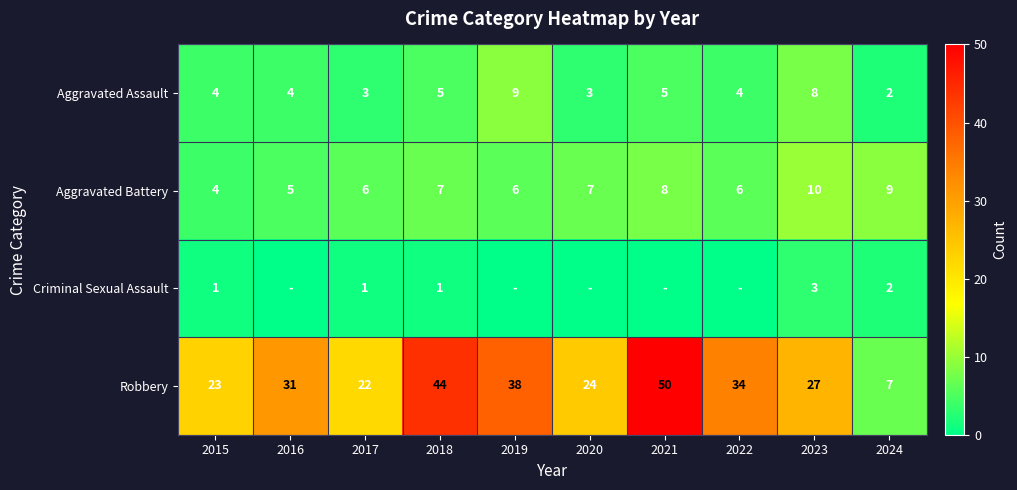

At which category is the sum across all series the highest?

2021